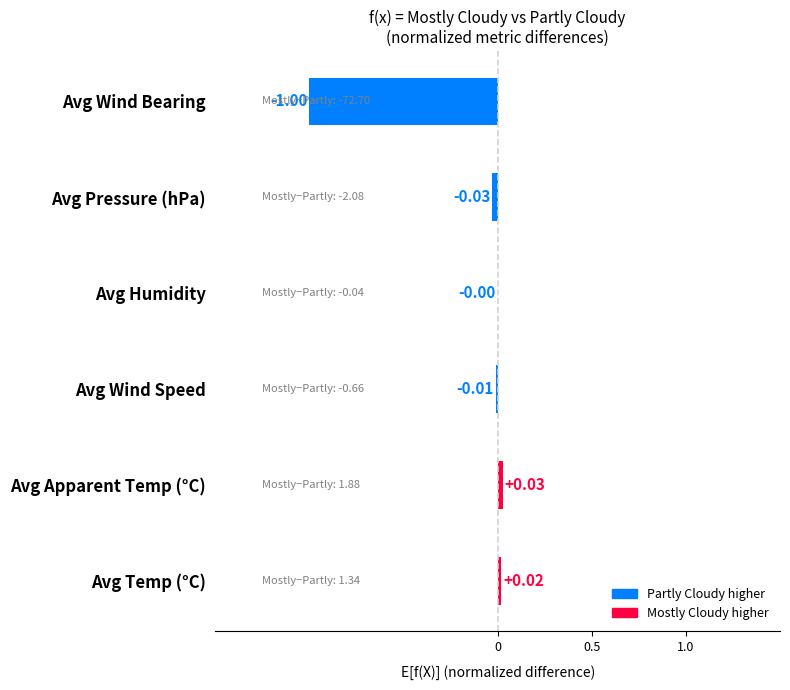

Are the bars horizontal?

Yes